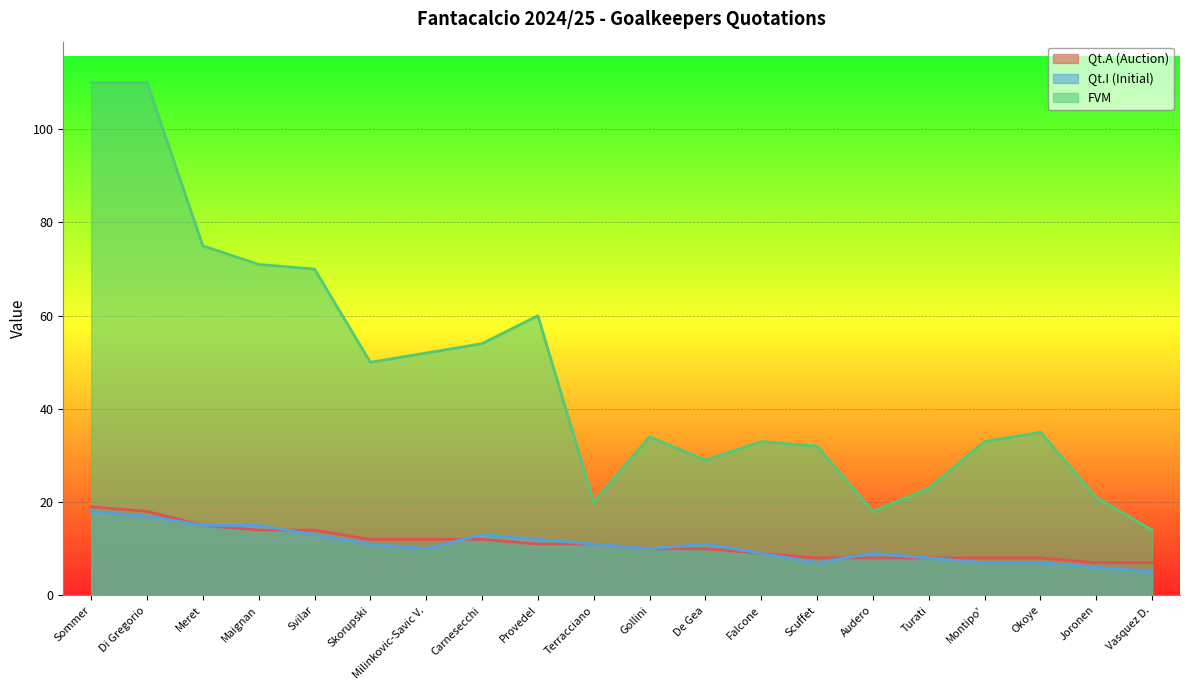

Which category has the lowest value across all series?

Vasquez D.